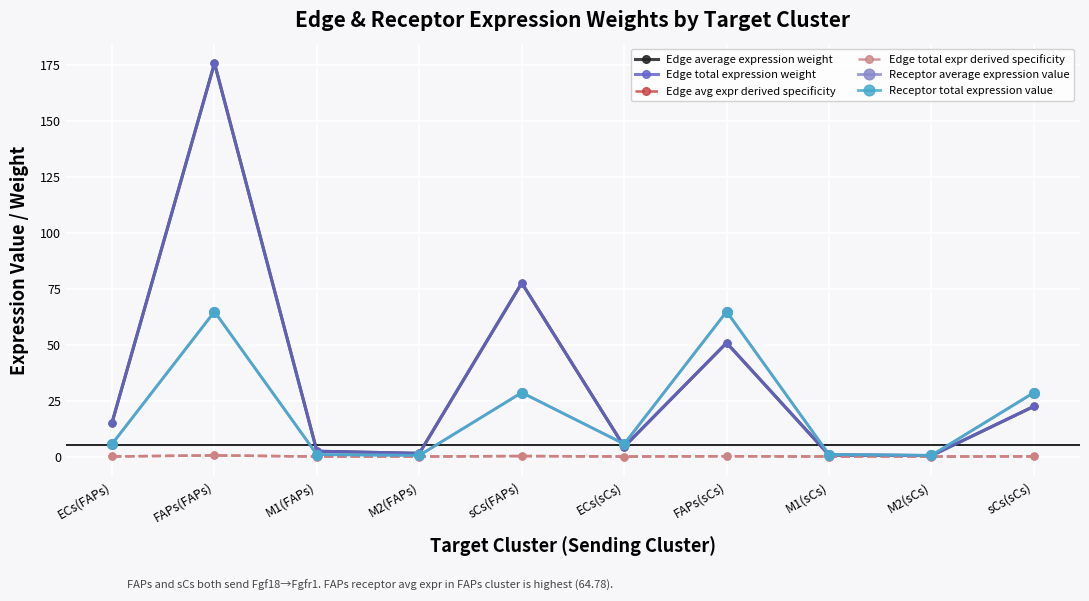

Where is Edge total expr derived specificity nearest to the value 0?

M2(sCs)